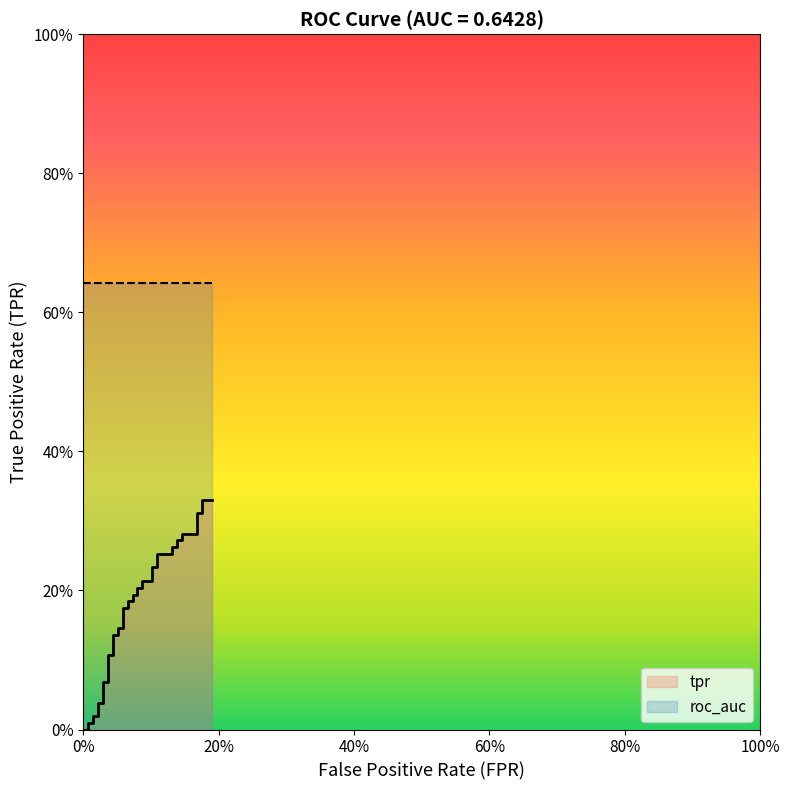

How many data points does each series have?

40